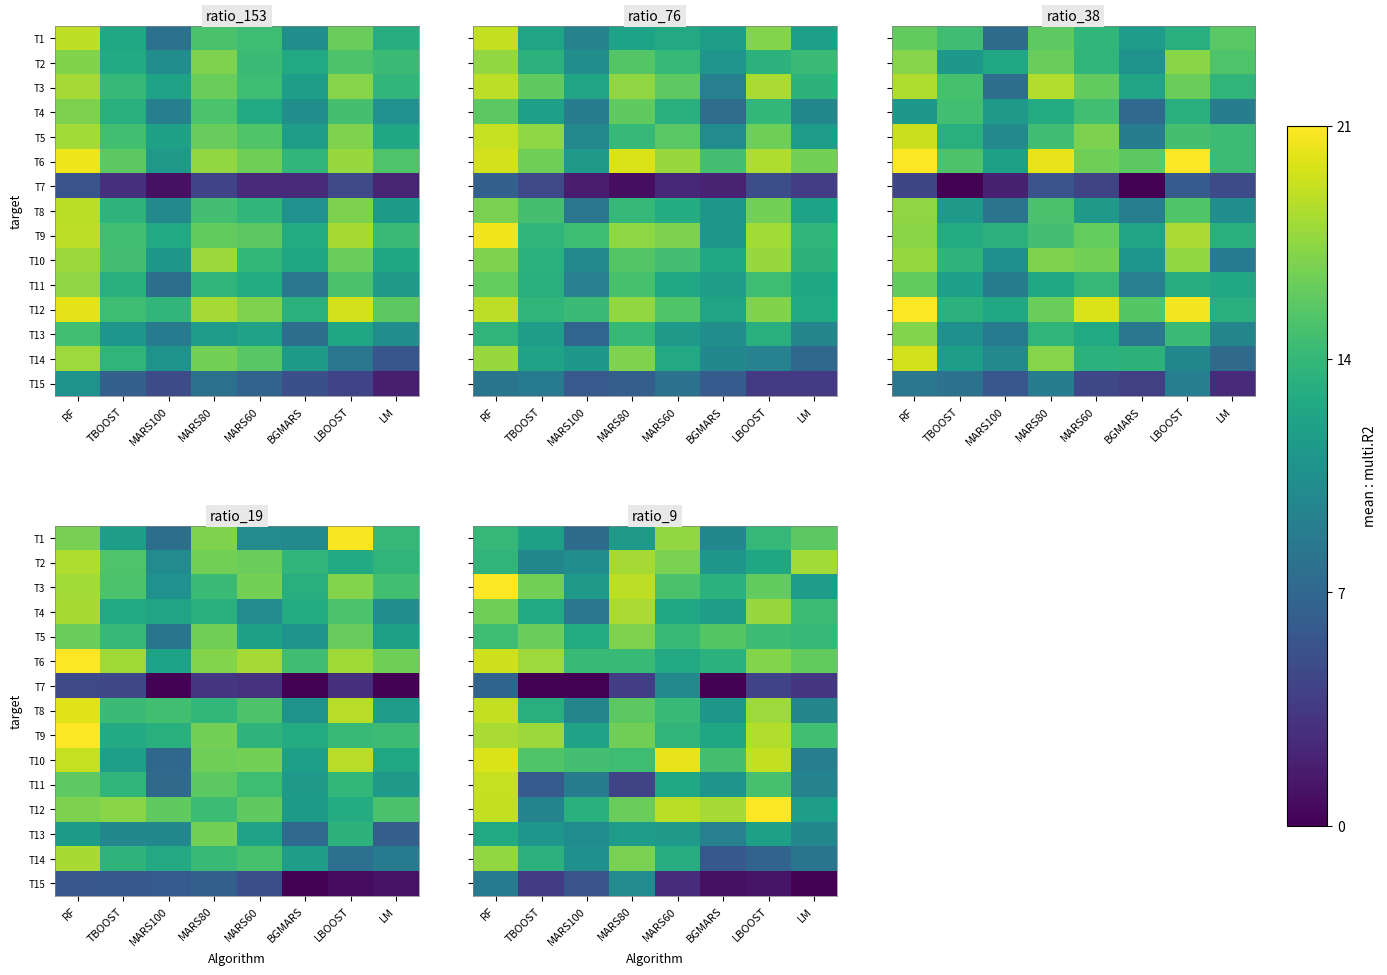

How many distinct data groups are displayed?

15